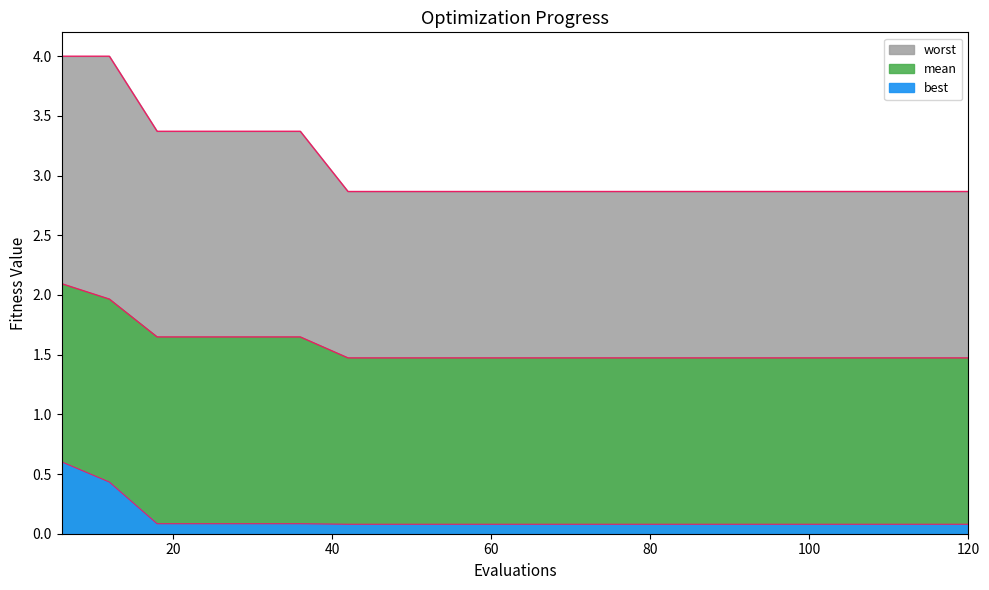

Which category has the highest value in the worst series?

6